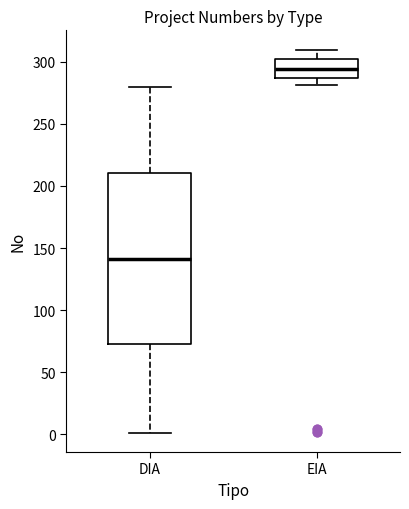

Where does the upper whisker of the box for EIA end on the y-axis? The values are not printed on the chart, so give them approximately, as read against the axis.

310